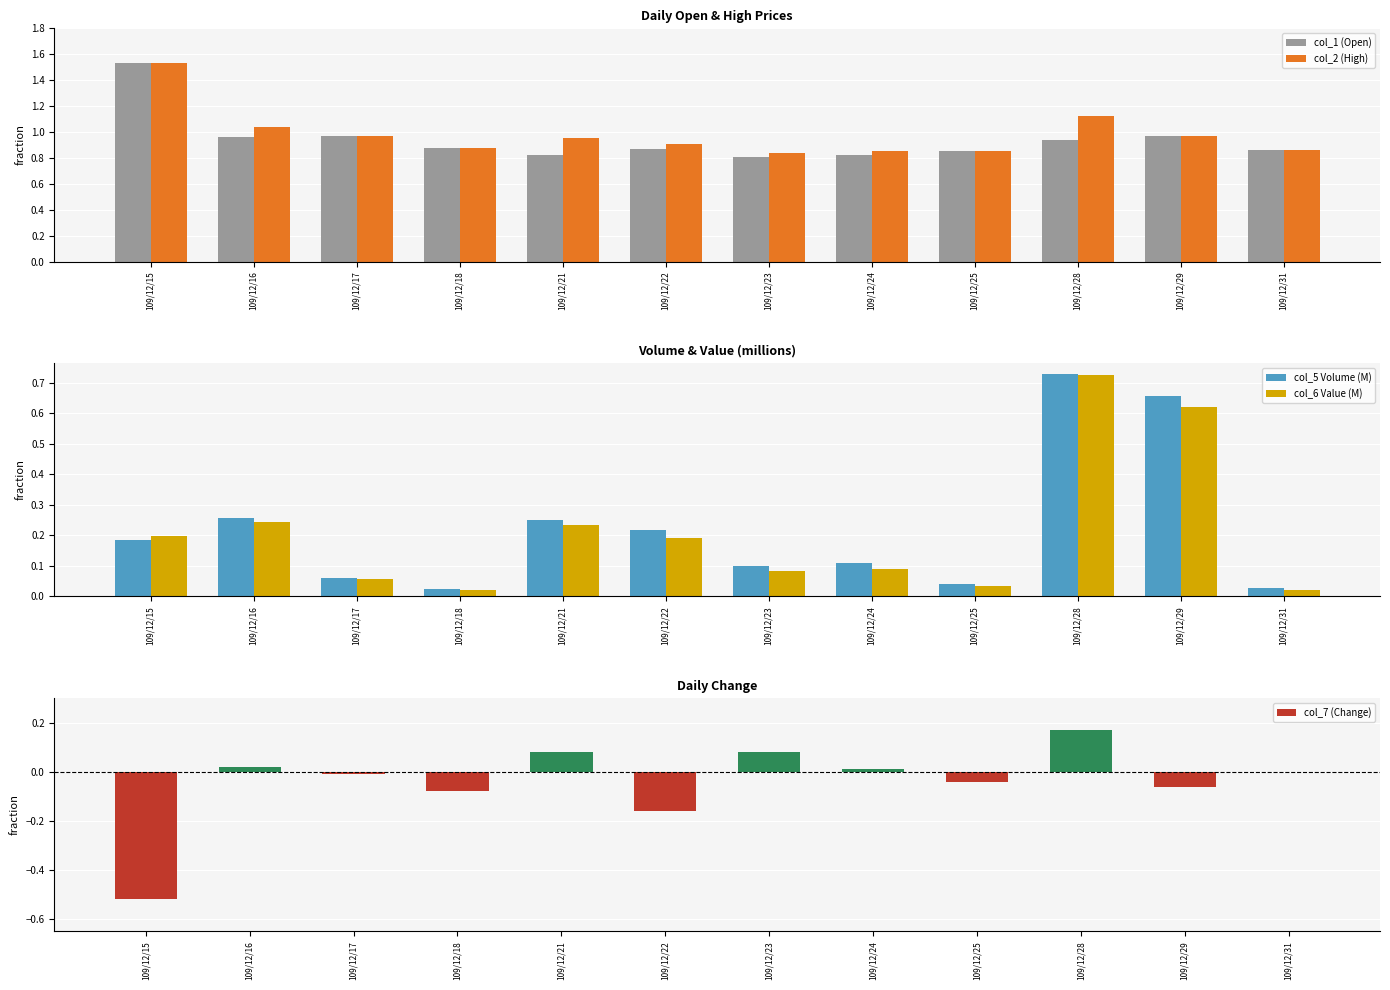

At which category is the sum across all series the highest?

109/12/28